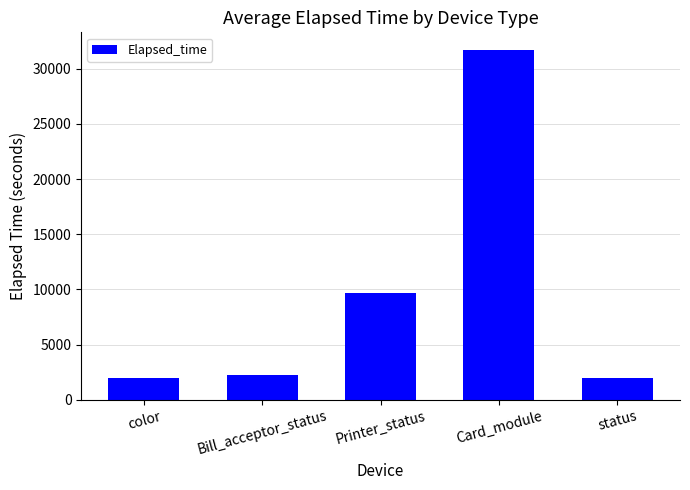

What value does the data have at color?

1967.4